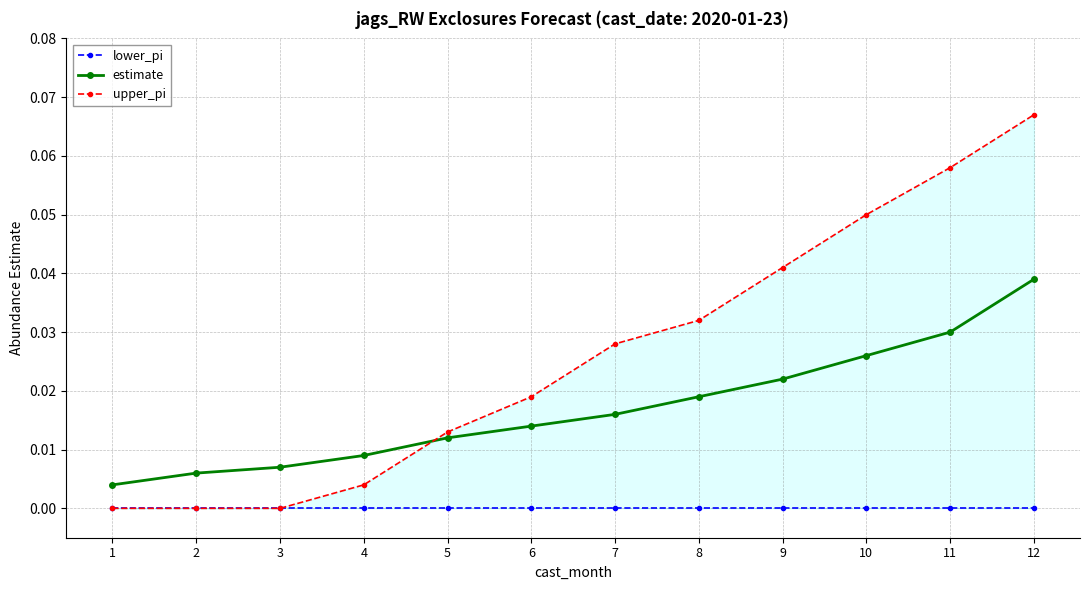

Which series has the widest spread of values?

upper_pi